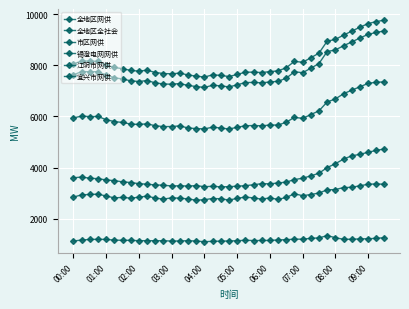

How many lines are shown in the chart?

6